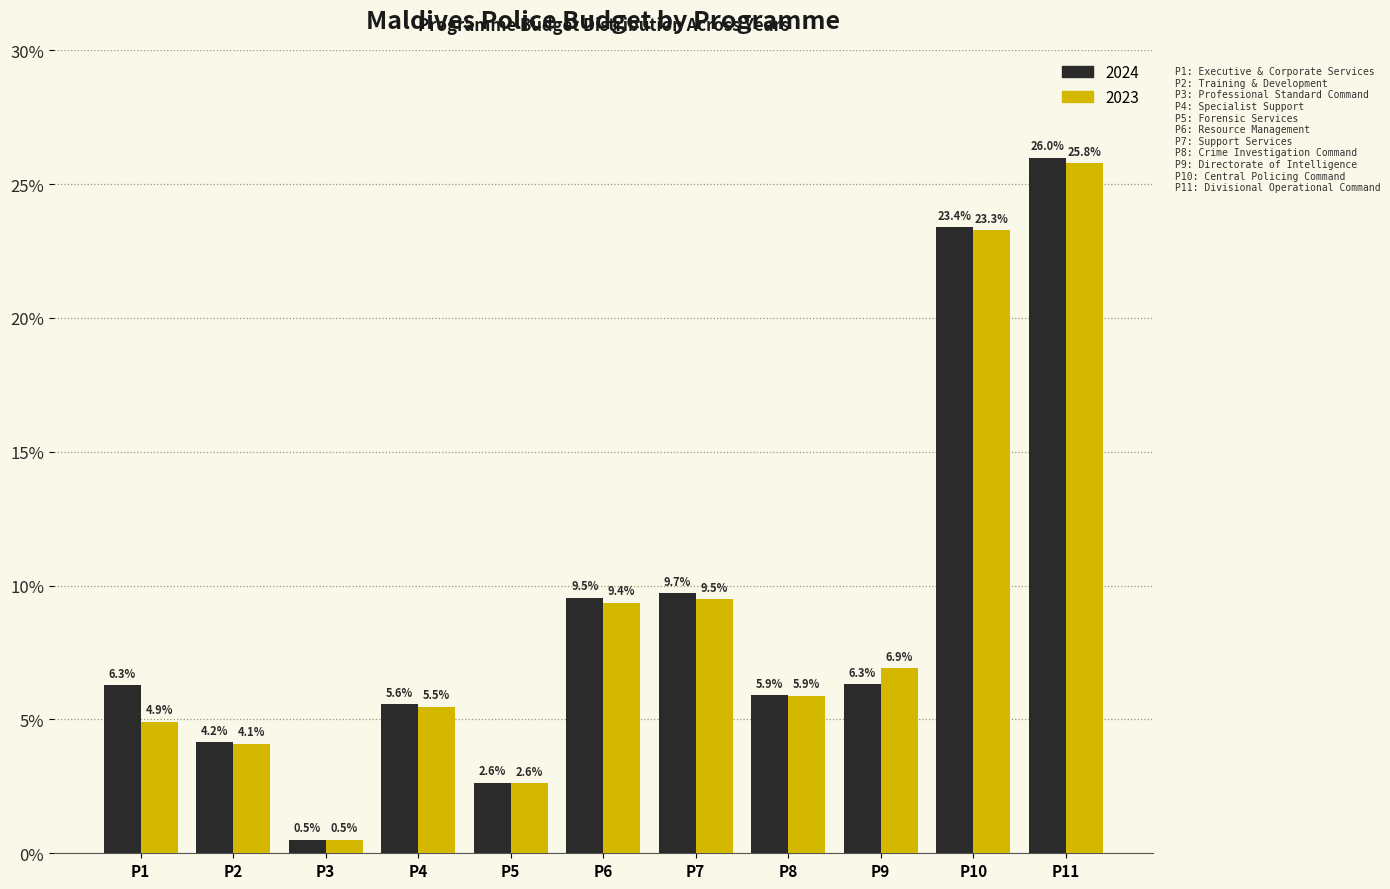

Does the chart contain stacked bars?

No